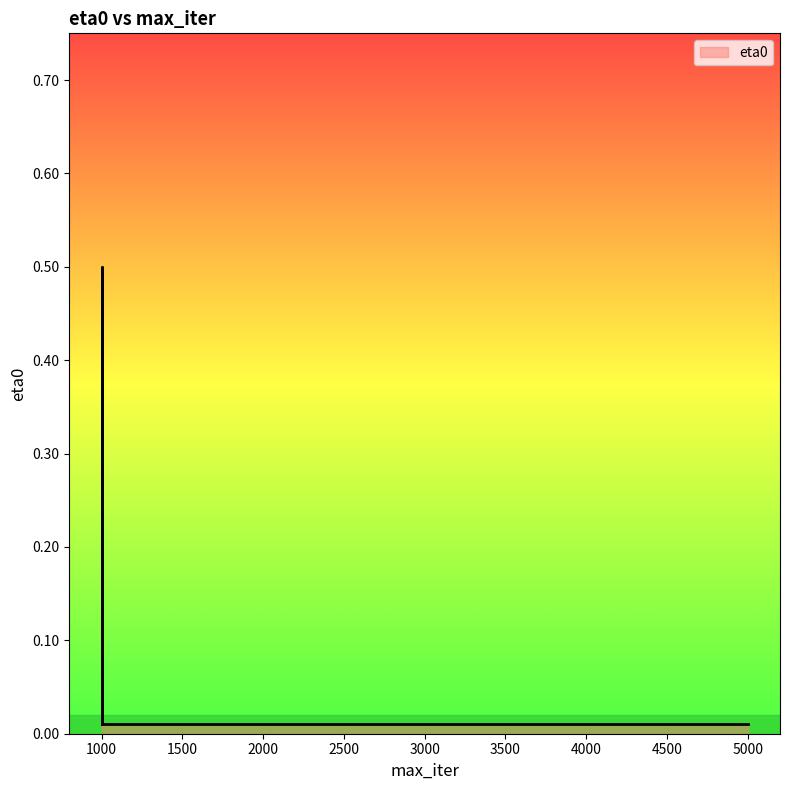

Is it true that the value at 1000-invscaling is 0.0?

False